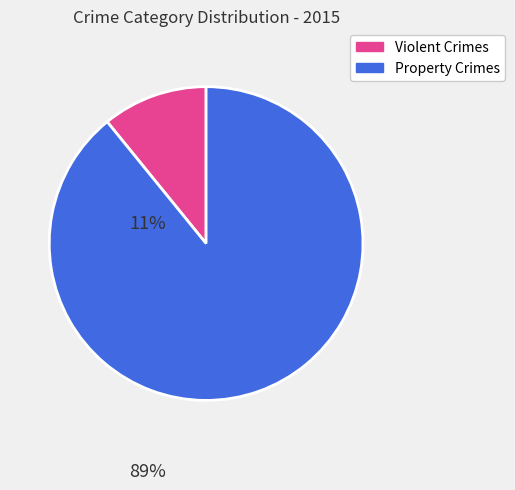

Does any single category account for the majority?

Yes